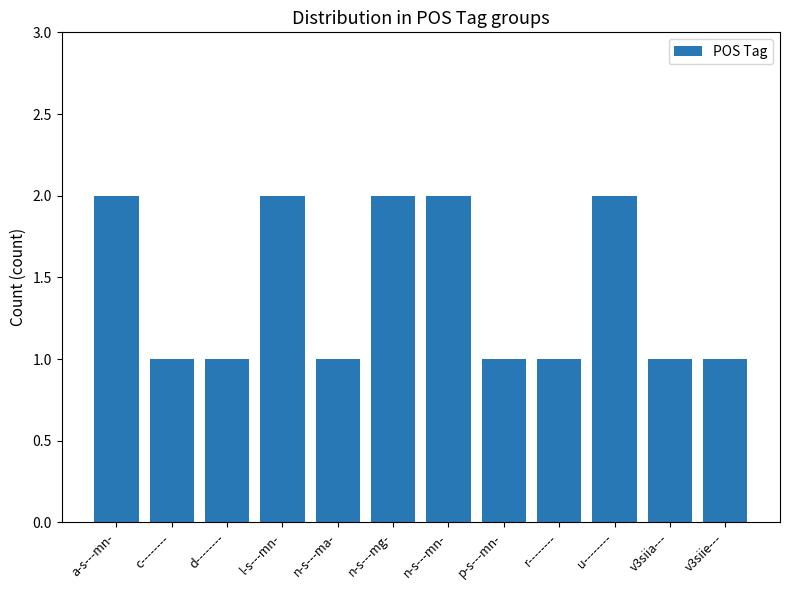

Which has a higher value, u-------- or n-s---ma-?

u--------